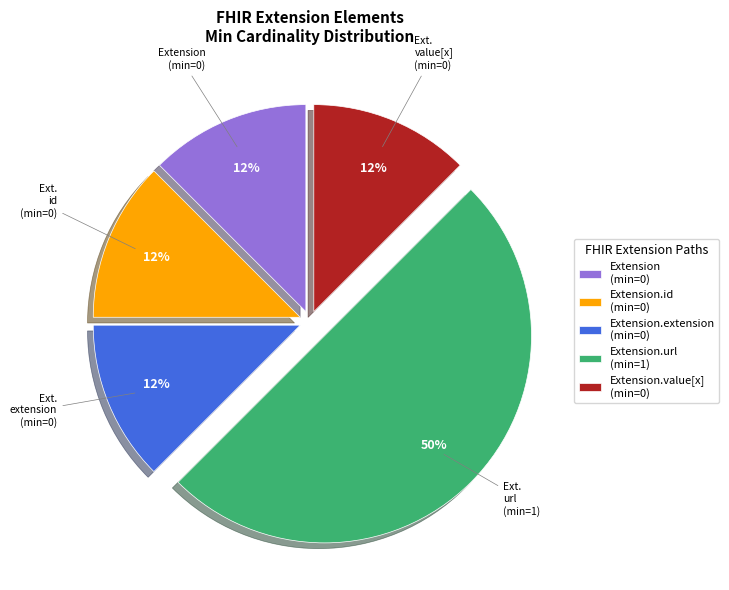

How many slices are in this pie chart?

5